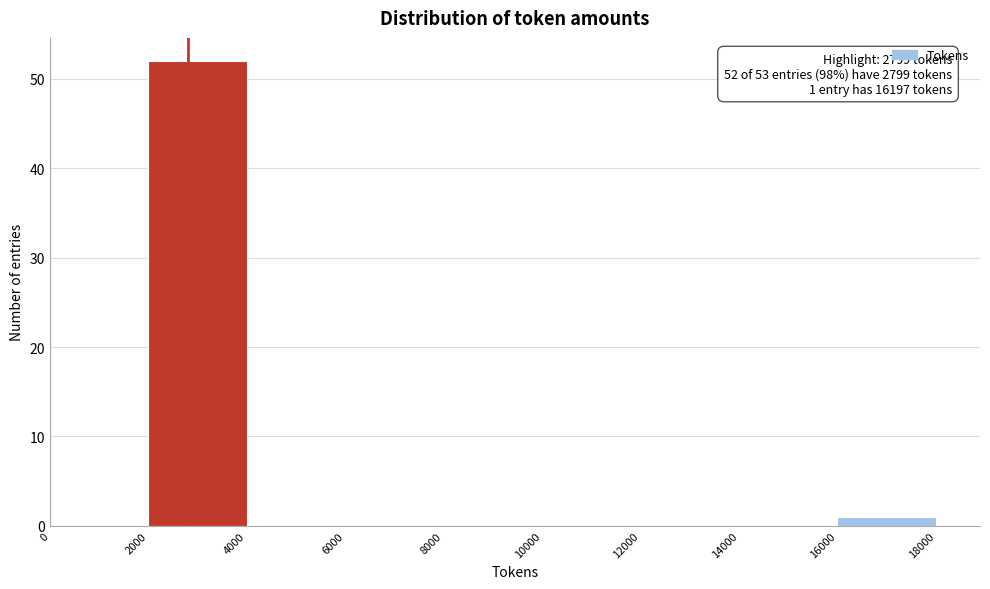

Which range on the x-axis has the tallest bar?

2000 to 4000